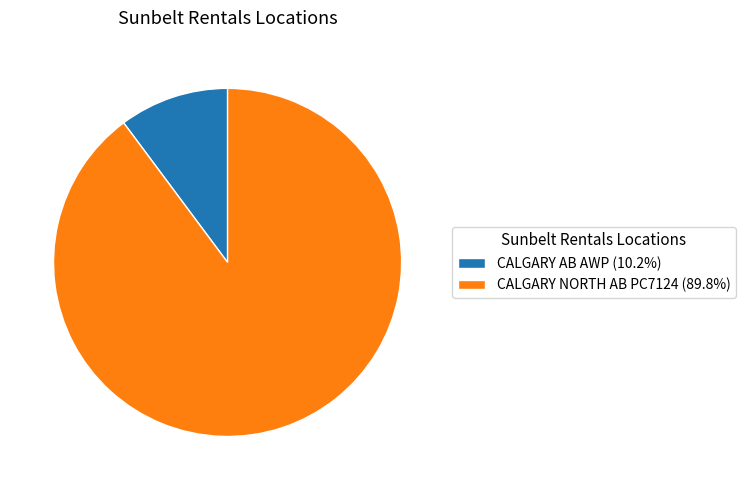

Combined, do CALGARY NORTH AB PC7124 (89.8%) and CALGARY AB AWP (10.2%) account for over 50%?

Yes